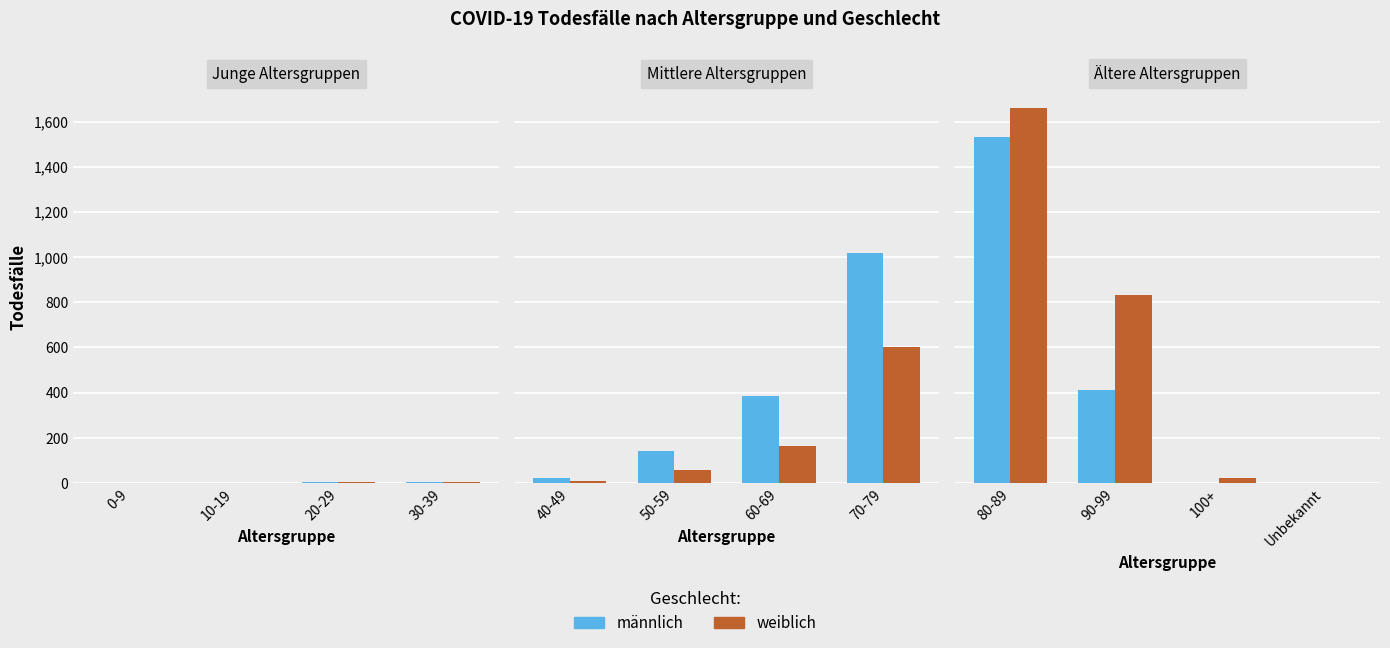

The value of weiblich at 80-89 is 813. True or false?

False